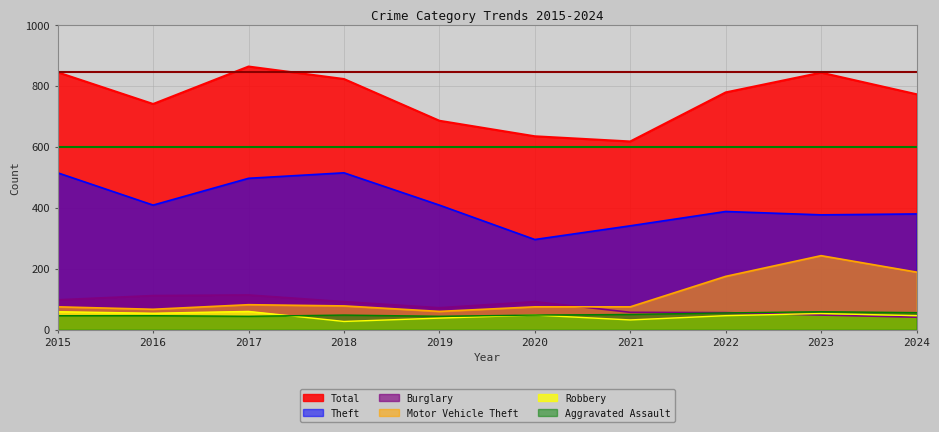

Reading left to right, list all the values displayed in this chart.

Theft: 515	409	497	515	409	296	341	388	377	380
Burglary: 98	112	114	92	72	92	57	56	48	41
Motor Vehicle Theft: 75	67	82	78	60	75	75	175	243	189
Robbery: 59	54	60	27	38	48	32	46	53	46
Aggravated Assault: 46	46	44	48	44	48	50	55	59	56
Total: 845	741	864	823	686	635	618	779	844	773